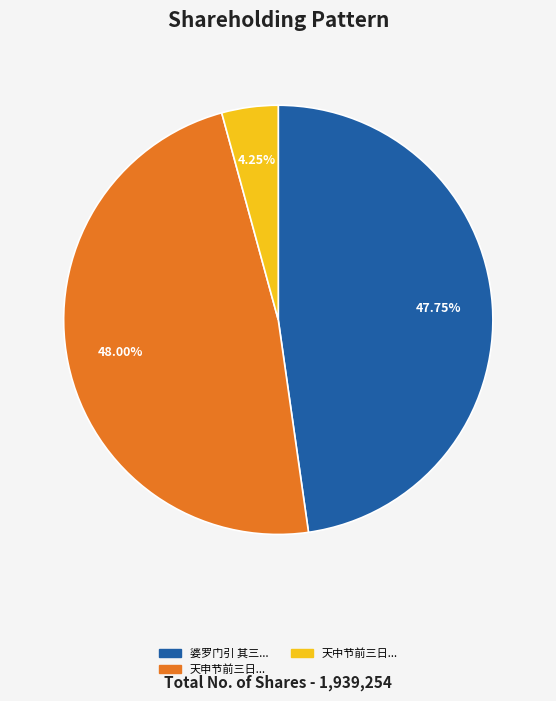

Is there a majority slice in this chart?

No